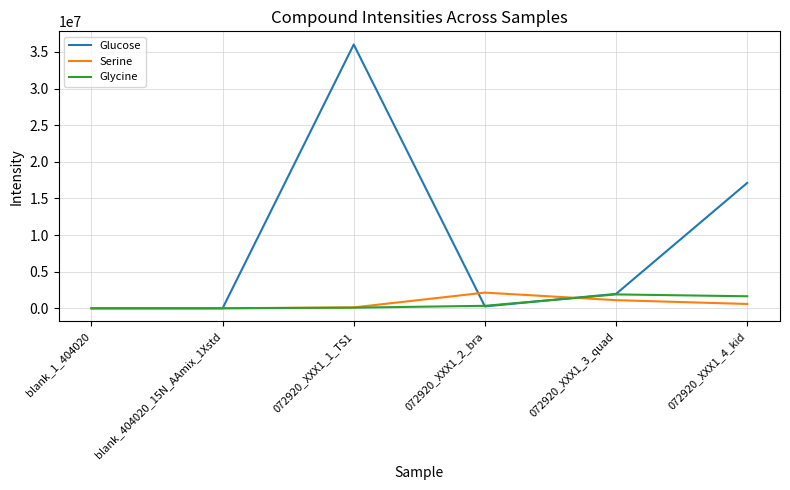

What is the smallest value displayed?

966.2